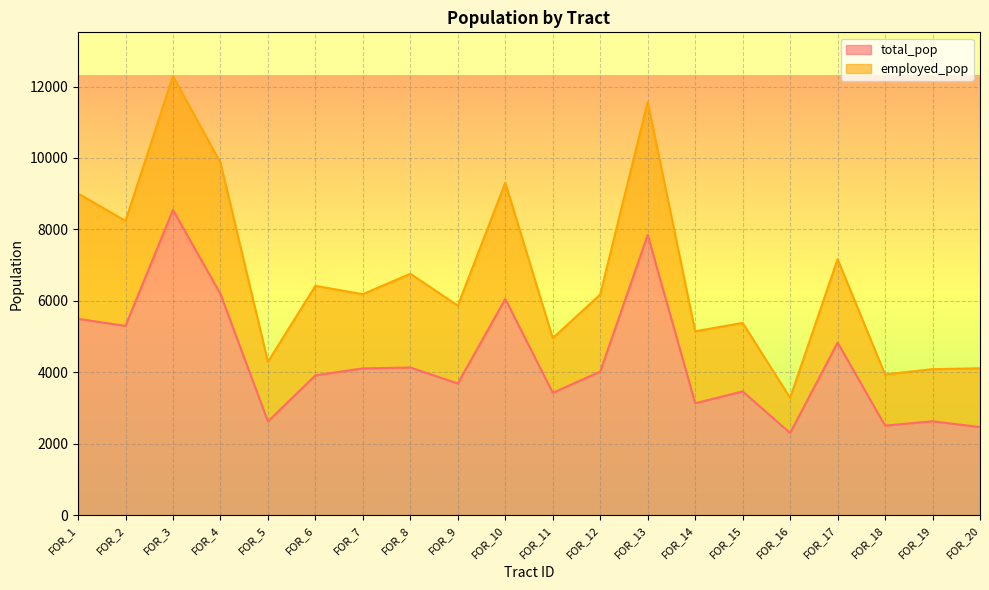

Does the chart display data point markers on the line(s)?

No